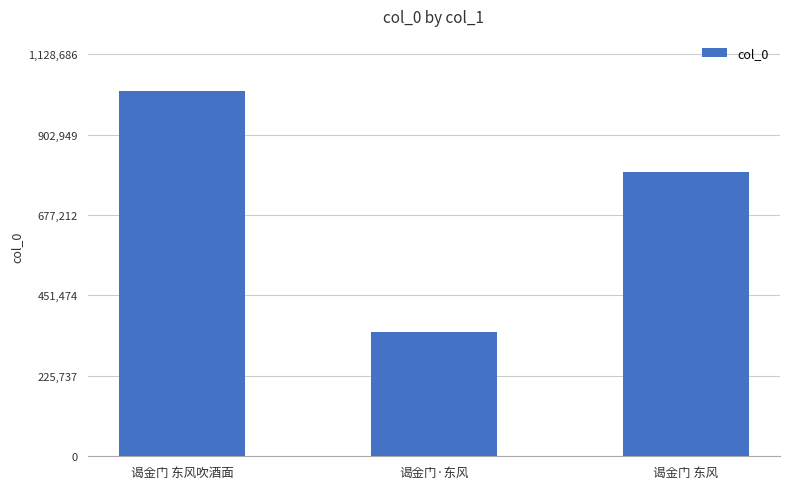

Reading left to right, what are all the values shown in this chart?

谒金门 东风吹酒面=1026079	谒金门·东风=349751	谒金门 东风=798260